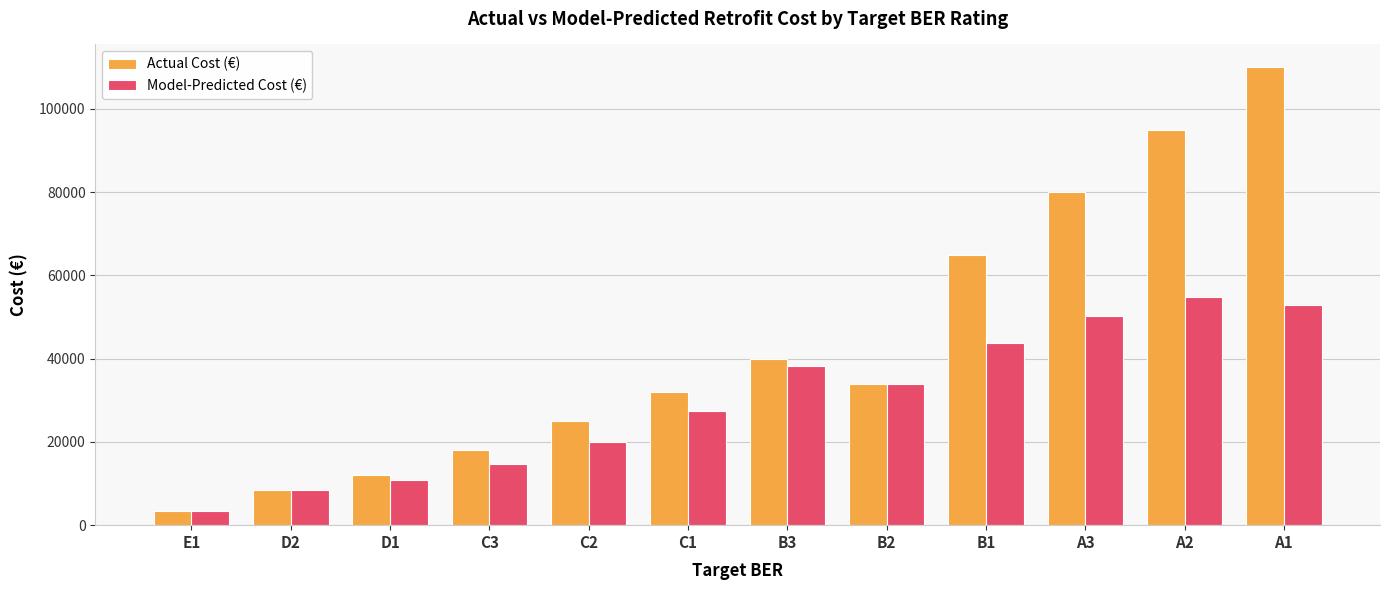

How many groups of bars are there?

12